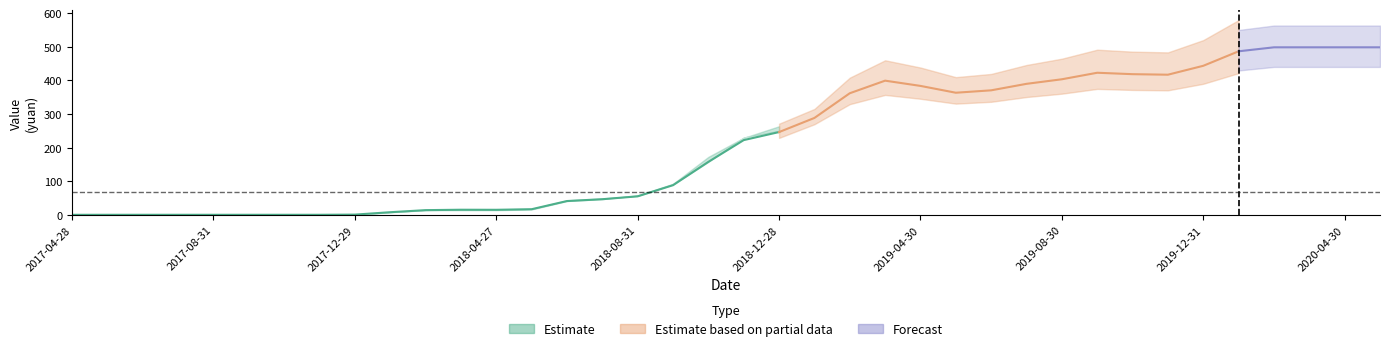

Where is accumulated_investment nearest to the value 153?

2018-10-31